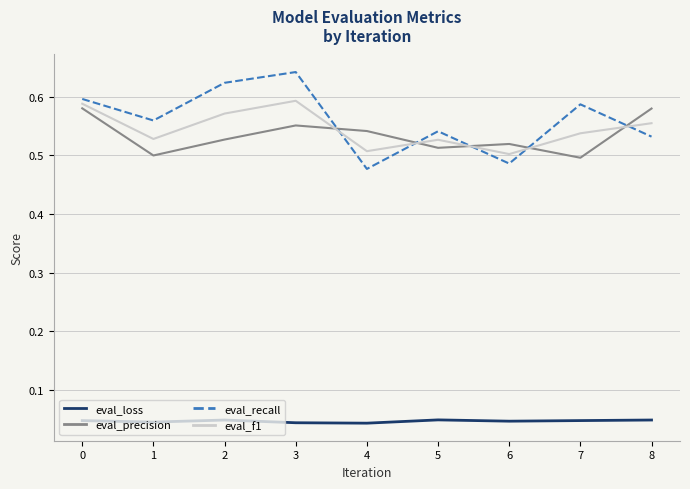

True or false: eval_f1 has more than 0 points higher than both neighbors.

True